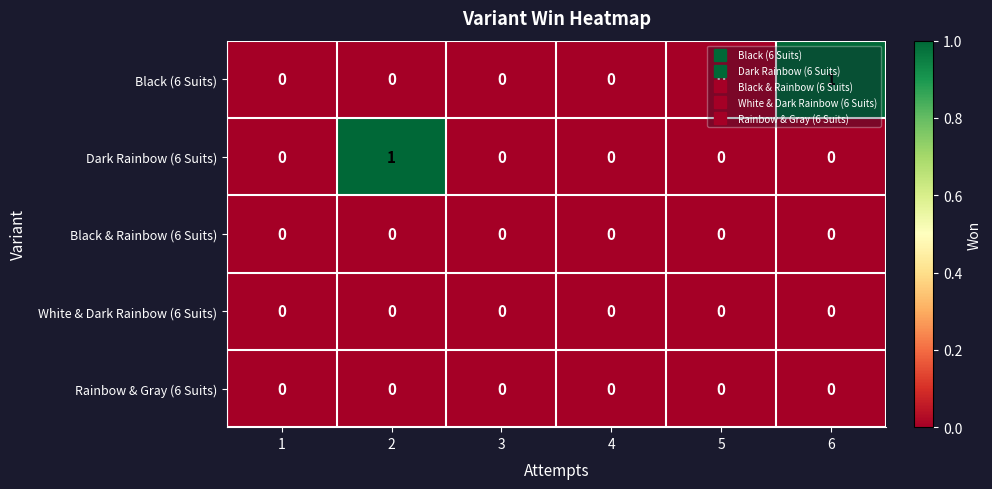

How many Dark Rainbow (6 Suits) values are between 0 and 1?

6